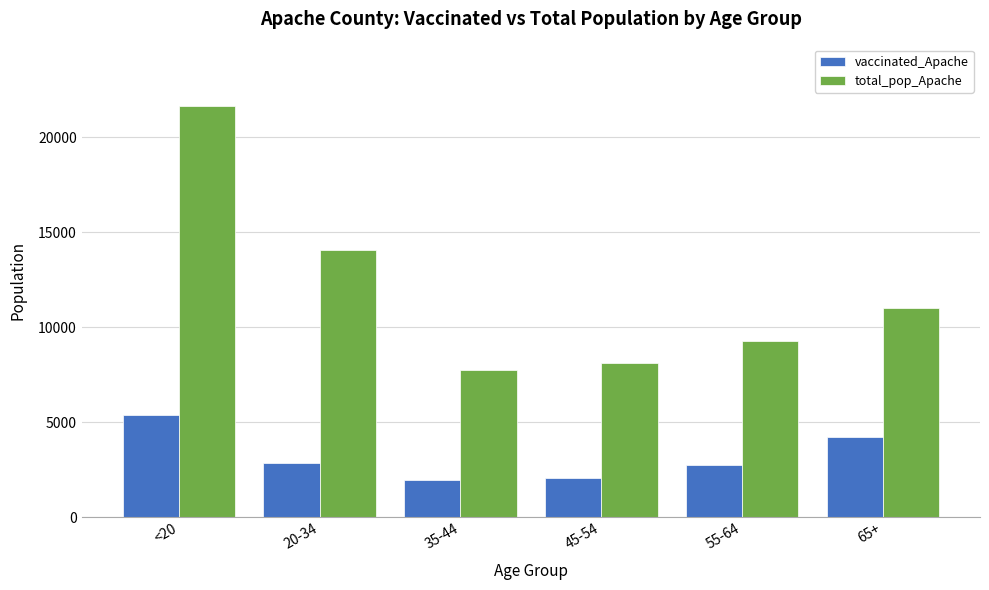

Rank the series by their average value, from highest to lowest.

total_pop_Apache, vaccinated_Apache